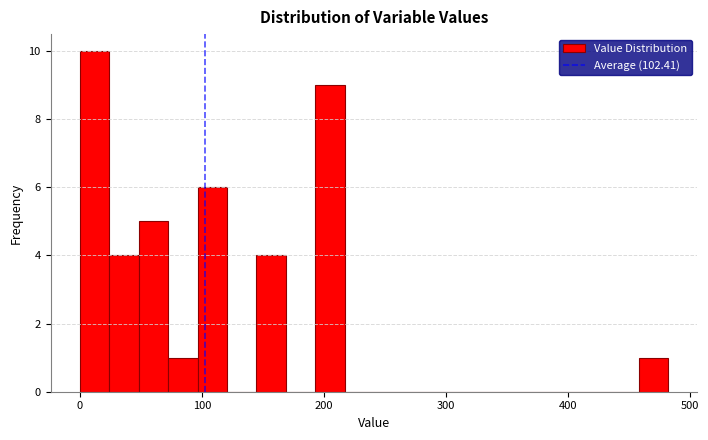

Around what value on the x-axis is the tallest bar? Give the approximate position of its centre, as read against the axis.

10